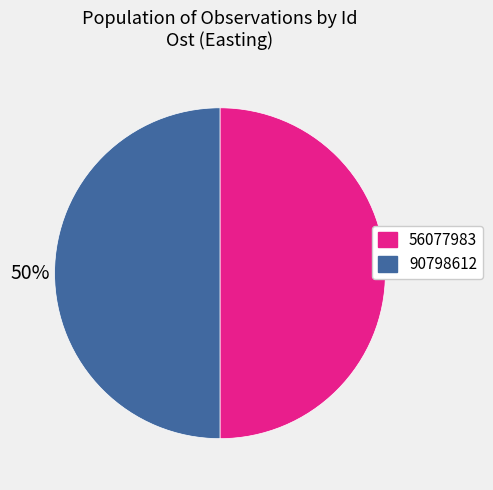

True or false: 90798612 accounts for 50% of the total.

True